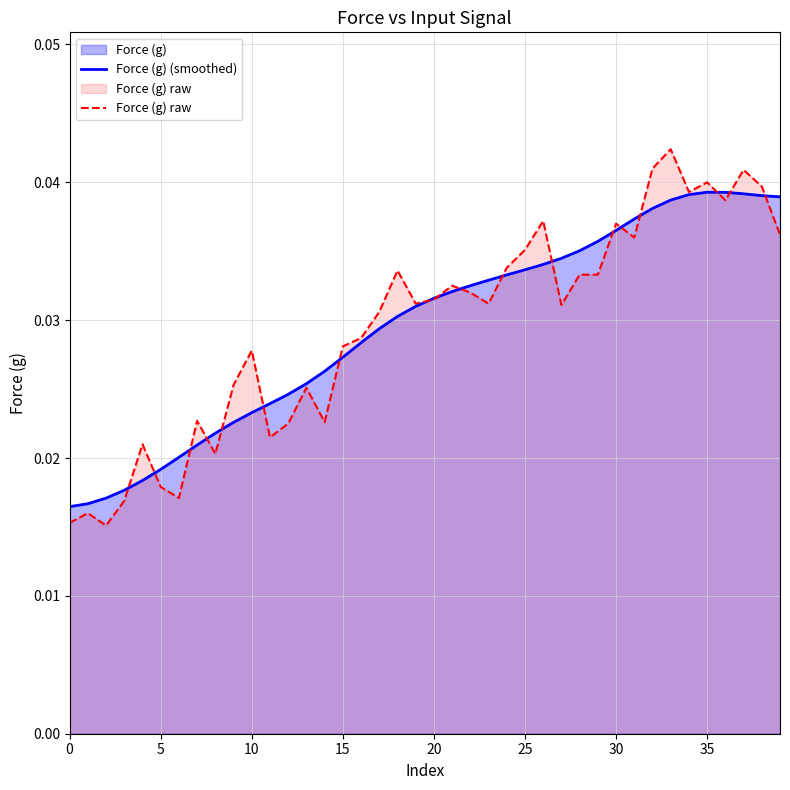

Which series has the largest range (max minus min)?

Force (g) raw